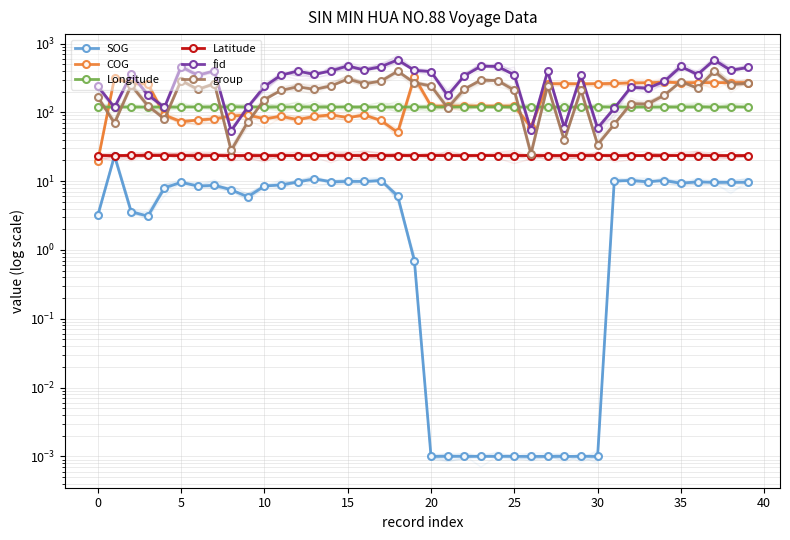

What is the approximate value of COG at 30?

261.0